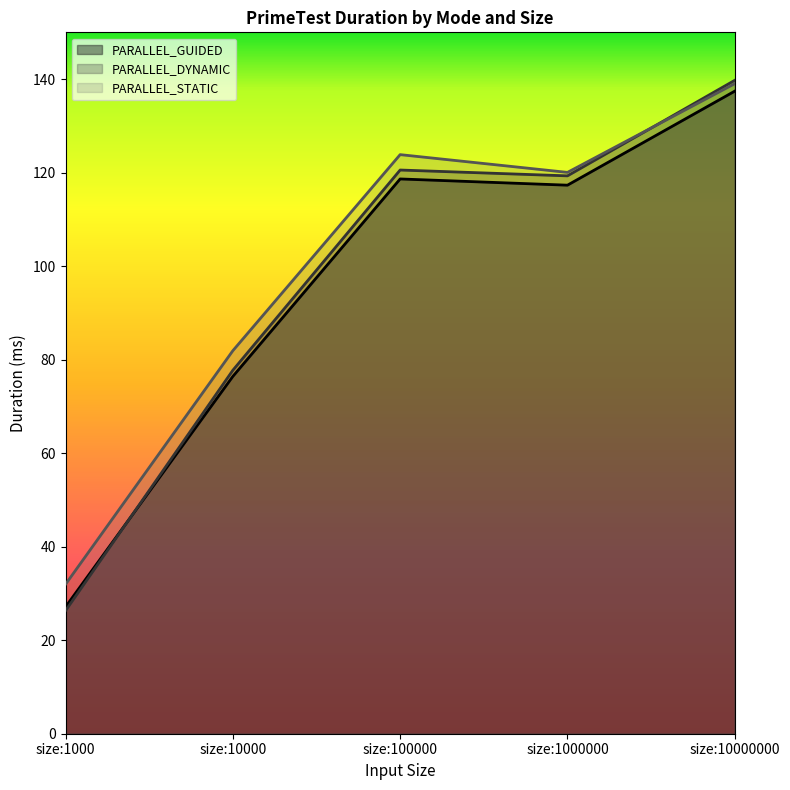

What is the sum of all PARALLEL_STATIC values?

496.8